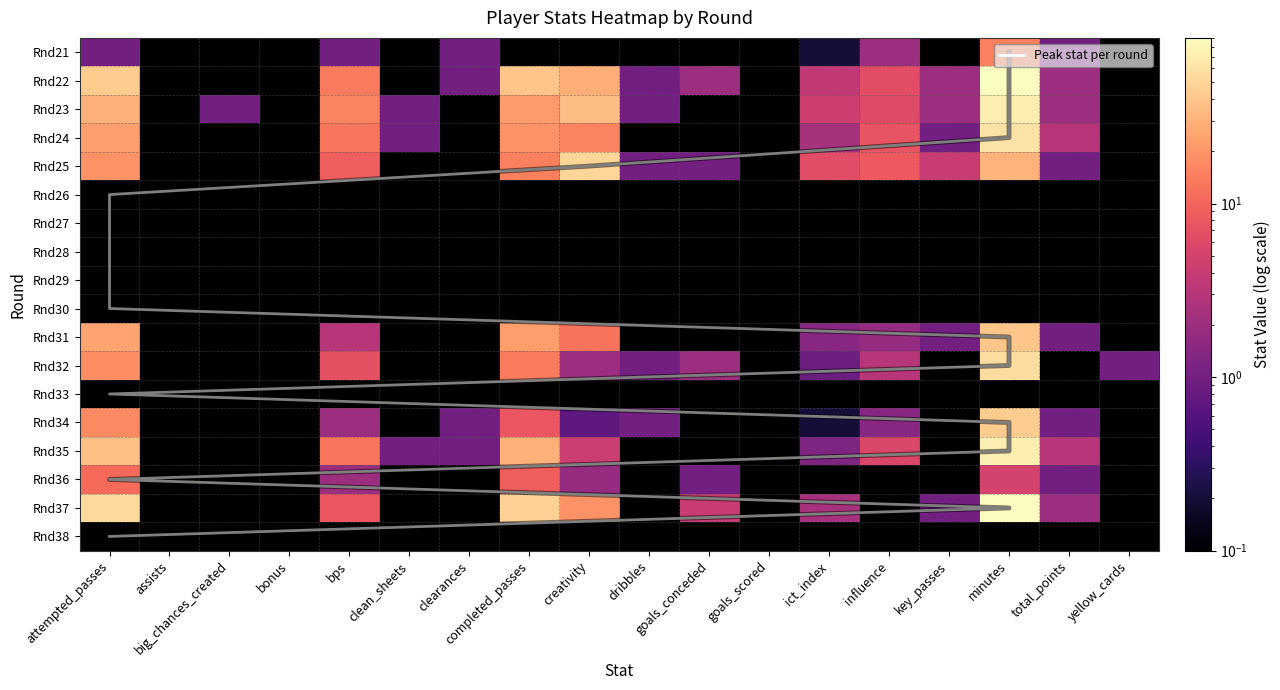

What is the maximum value shown in the chart?

90.0